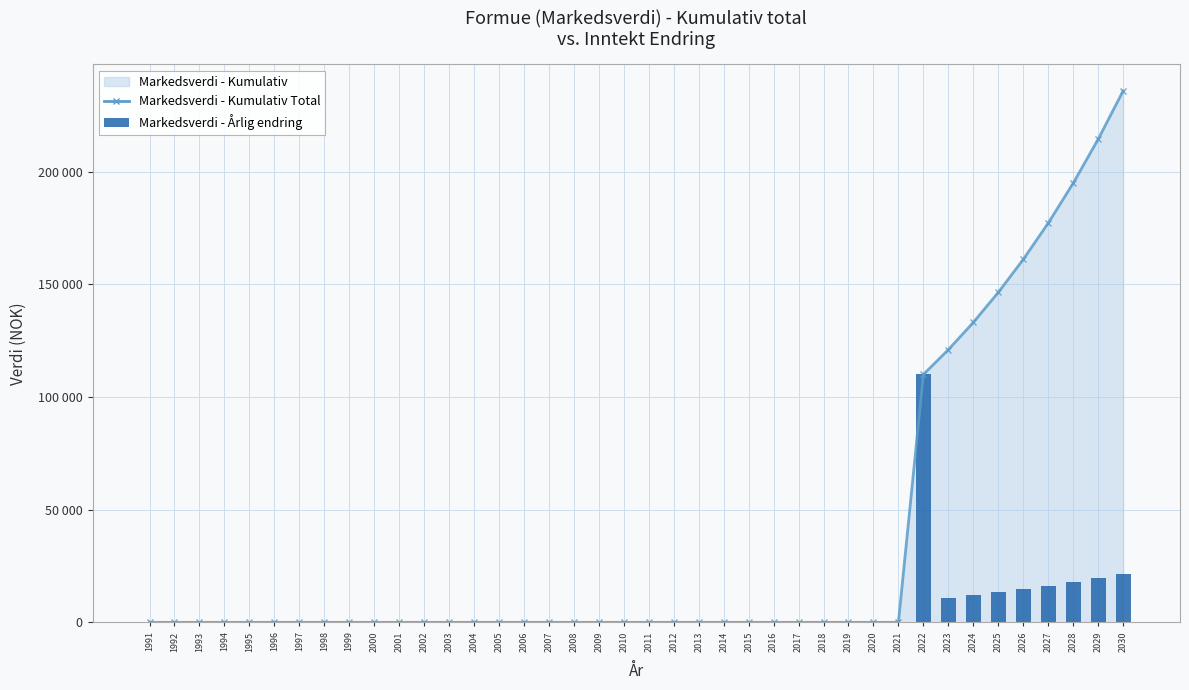

List the labels in order of value, largest first.

2022, 2030, 2029, 2028, 2027, 2026, 2025, 2024, 2023, 1991, 1992, 1993, 1994, 1995, 1996, 1997, 1998, 1999, 2000, 2001, 2002, 2003, 2004, 2005, 2006, 2007, 2008, 2009, 2010, 2011, 2012, 2013, 2014, 2015, 2016, 2017, 2018, 2019, 2020, 2021